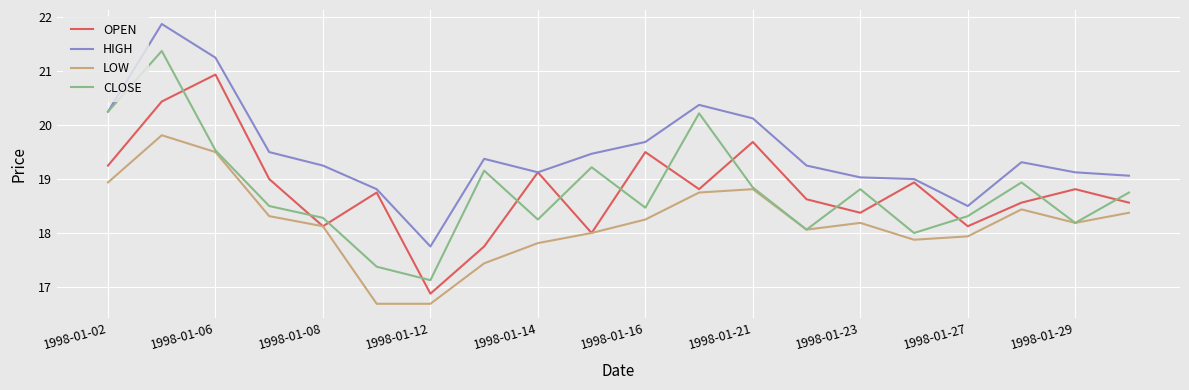

What is the smallest value displayed?

16.7